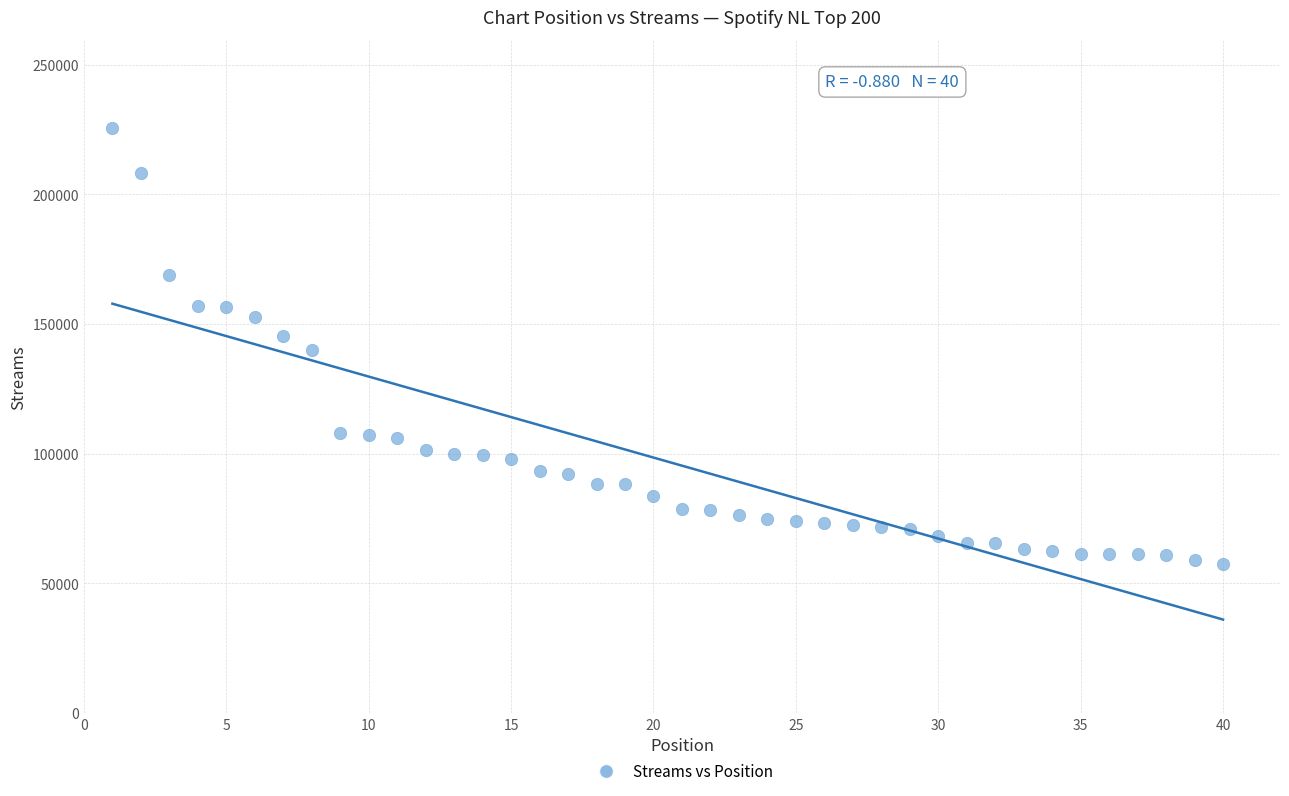

What is the range of Y values (max minus min)?

168436